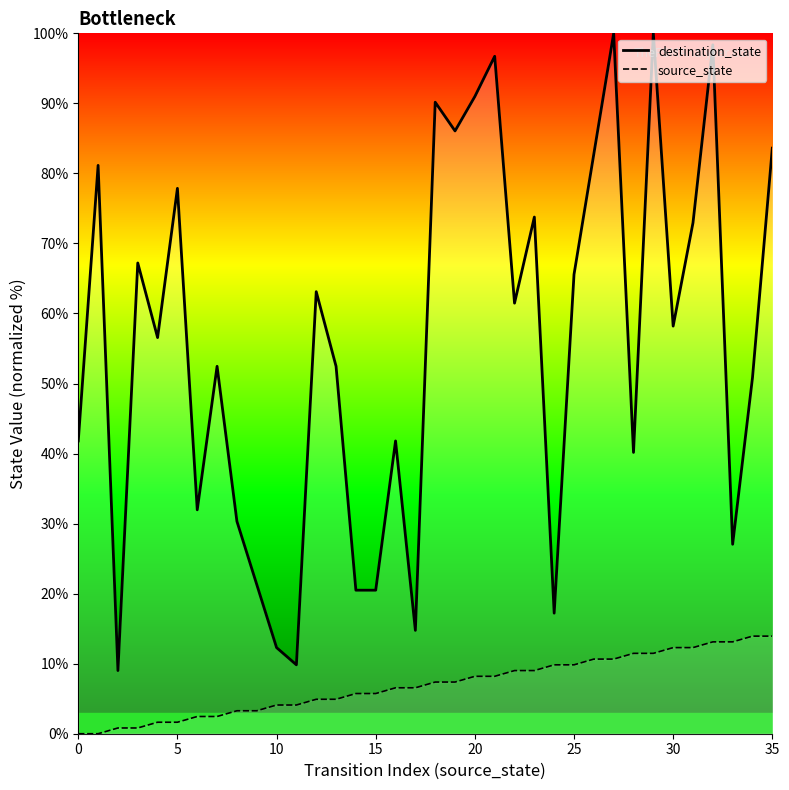

Between 21 and 28, which series saw the biggest shift?

destination_state